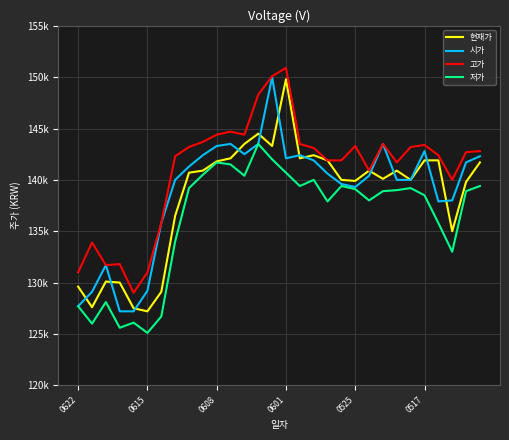

Does the chart display data point markers on the line(s)?

No